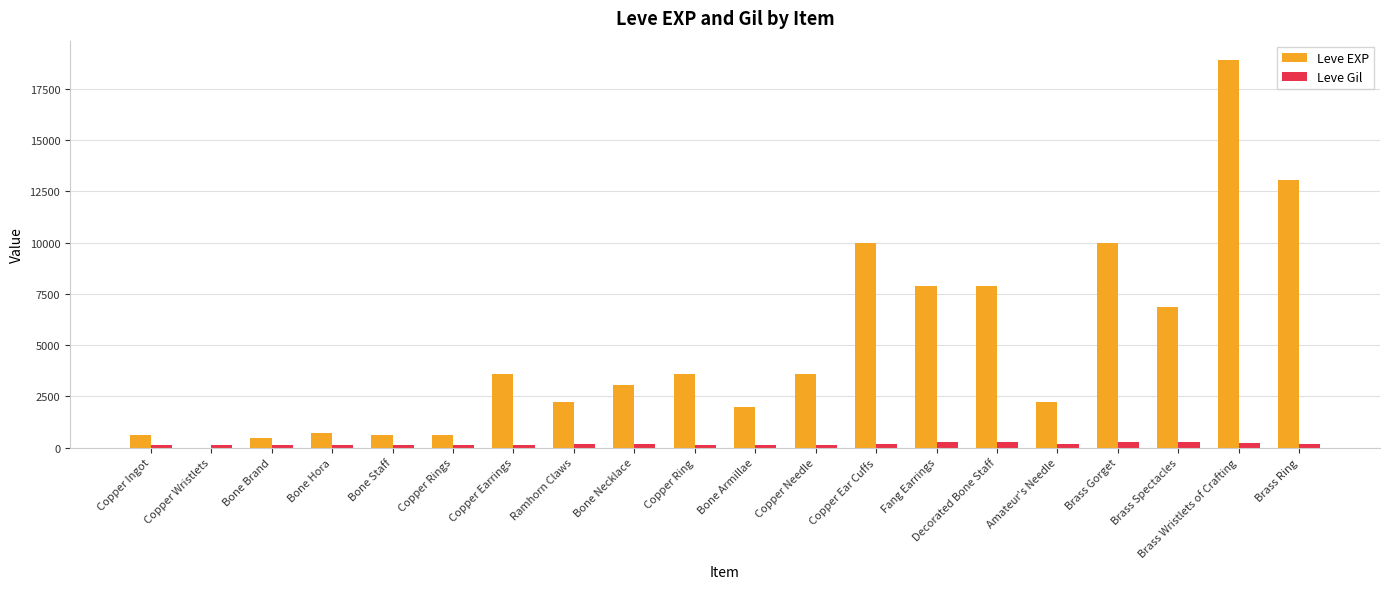

What value does the Leve EXP series have at Copper Needle?

3600